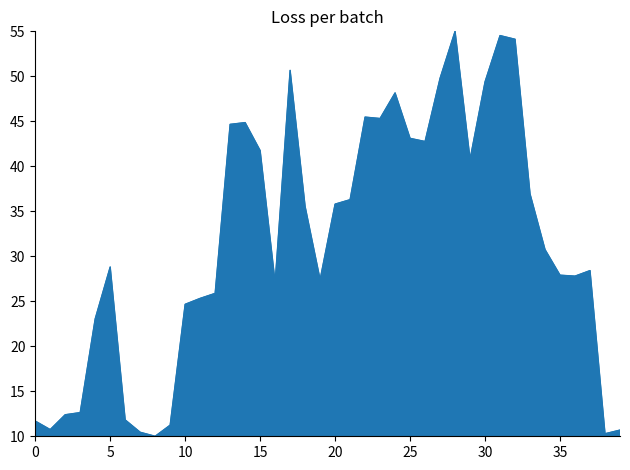

What is the difference between the maximum and minimum values?

45.0